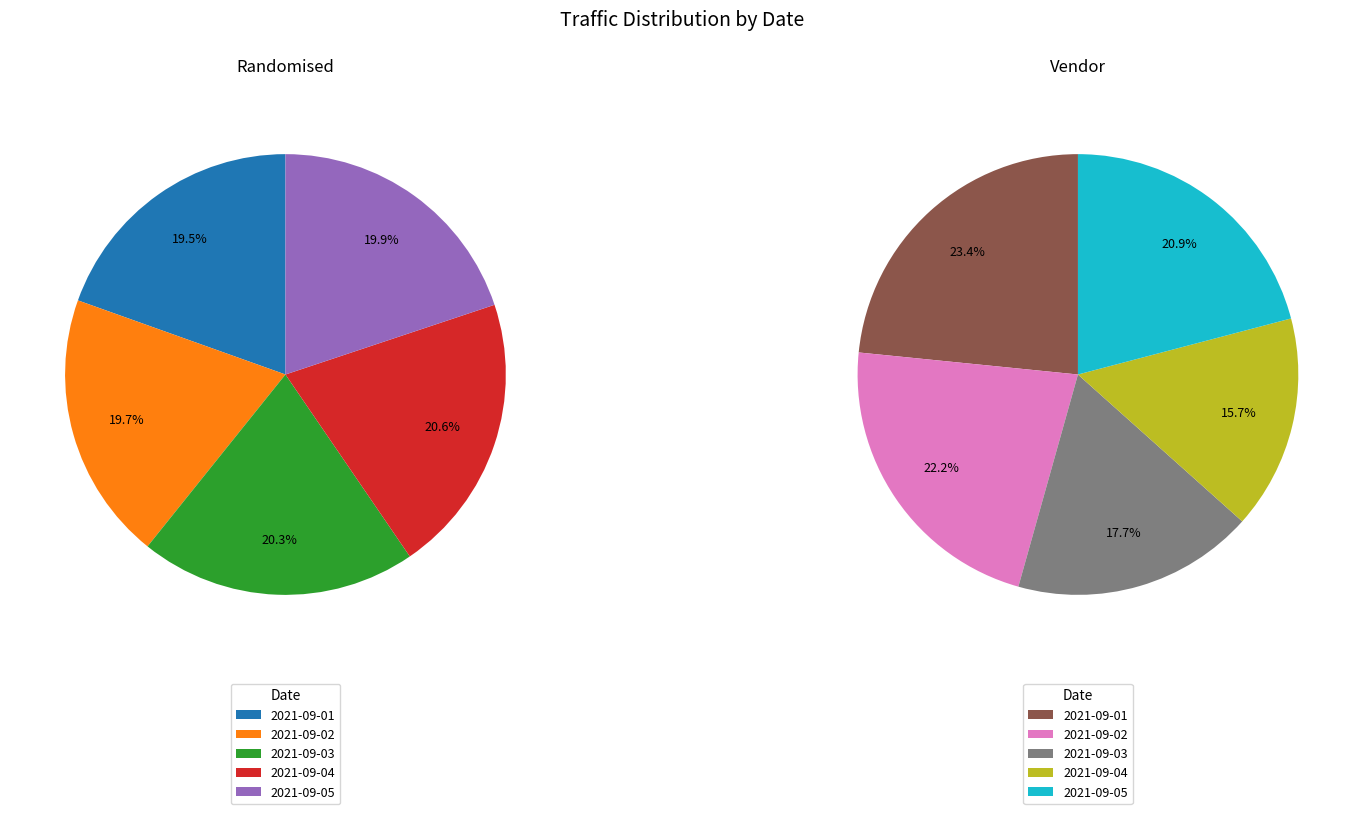

Is there a majority slice in this chart?

No